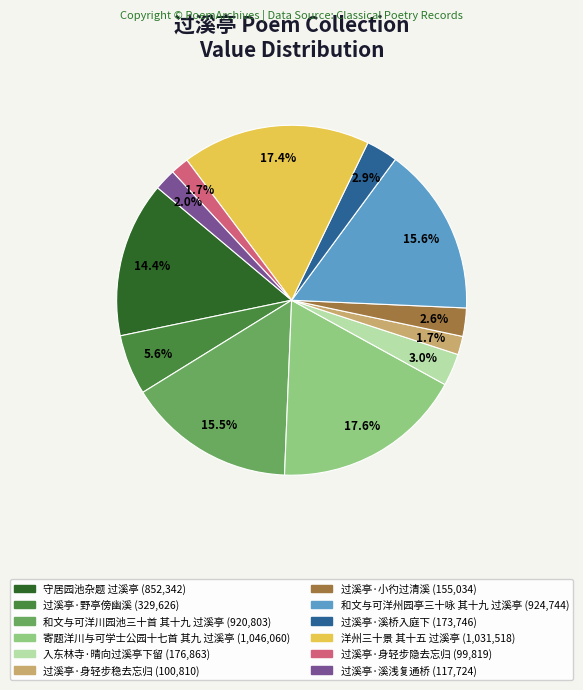

To the nearest percent, what is the difference between the largest and smallest slice percentages?

16%